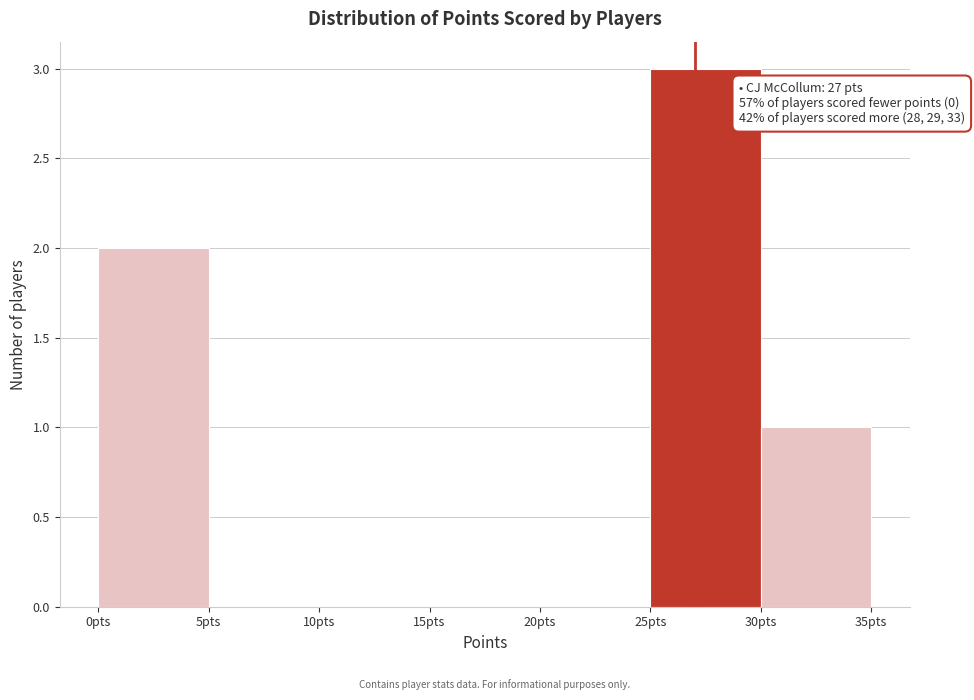

Which range on the x-axis has the tallest bar?

25 to 30